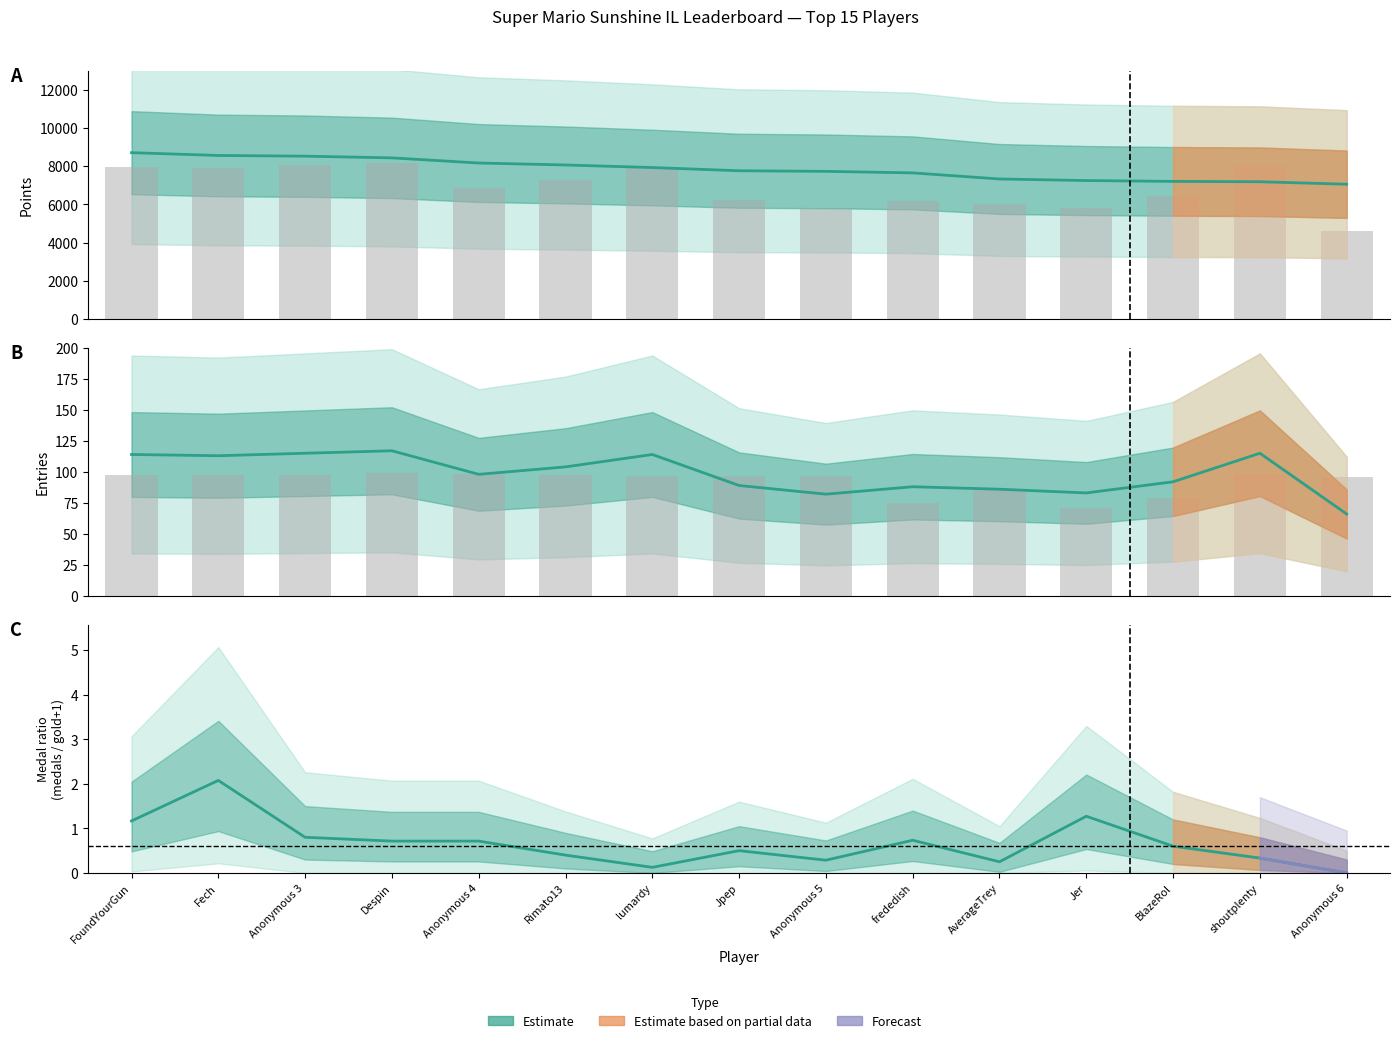

Which series has the largest range (max minus min)?

Entries ILs (bars)